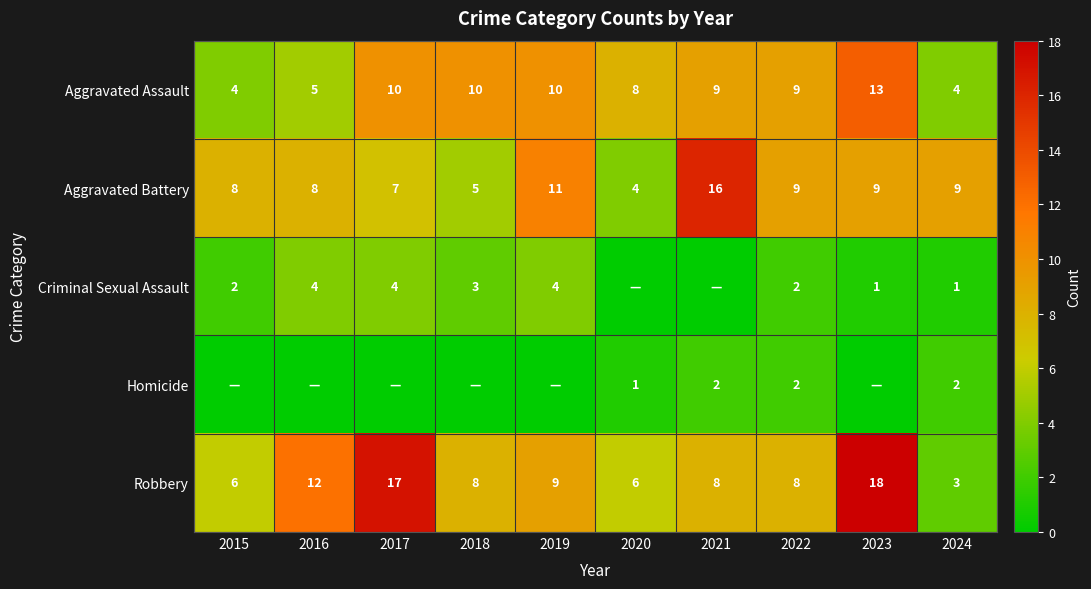

How many distinct data groups are displayed?

5